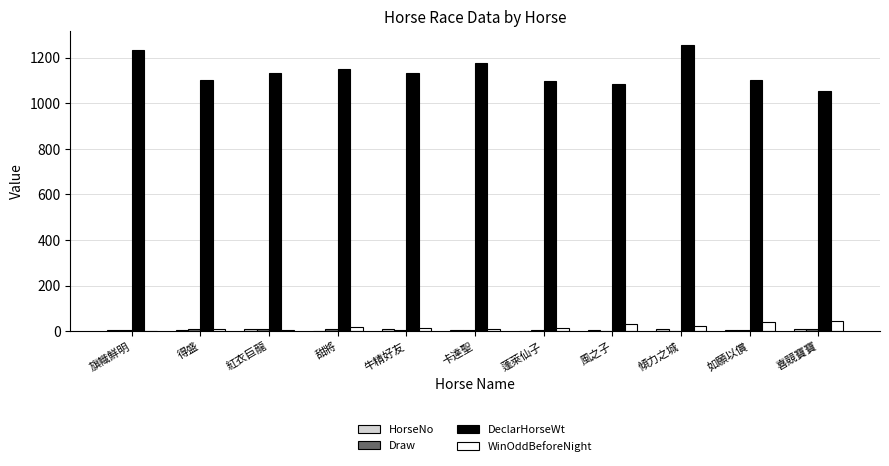

The value of WinOddBeforeNight at 風之子 is 30.0. True or false?

True